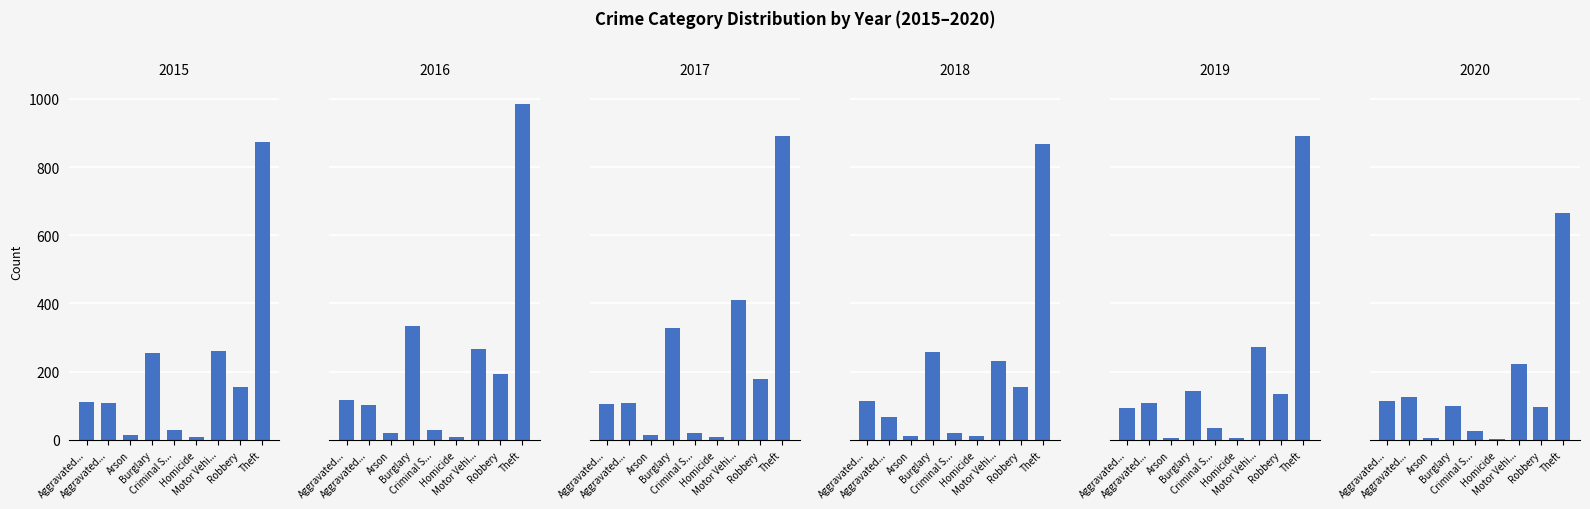

What is the label of the 6th bar from the left?

Homicide